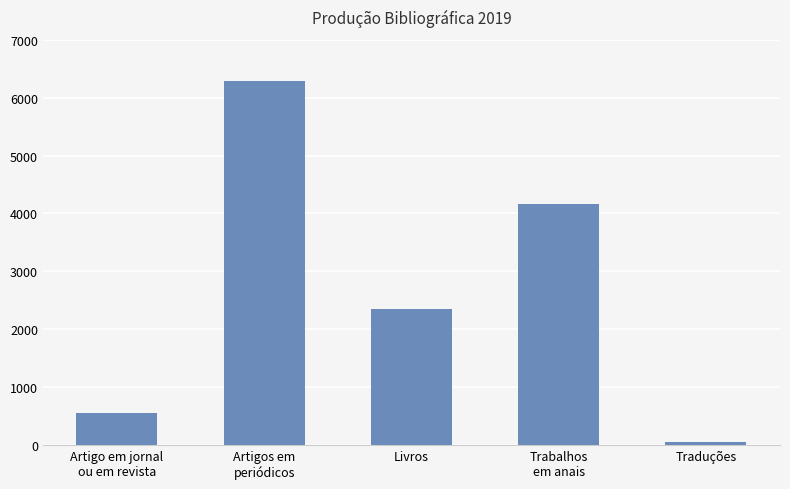

Which category has the highest value across all series?

Artigos em
periódicos